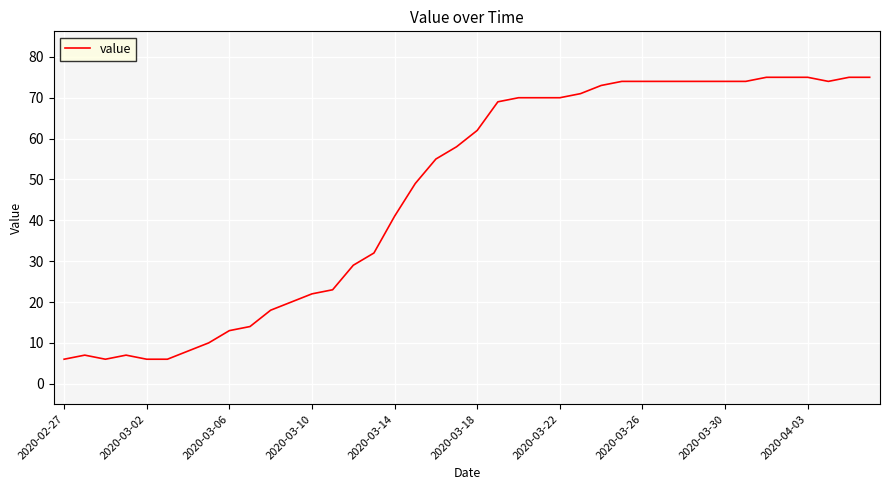

What is the maximum value shown in the chart?

75